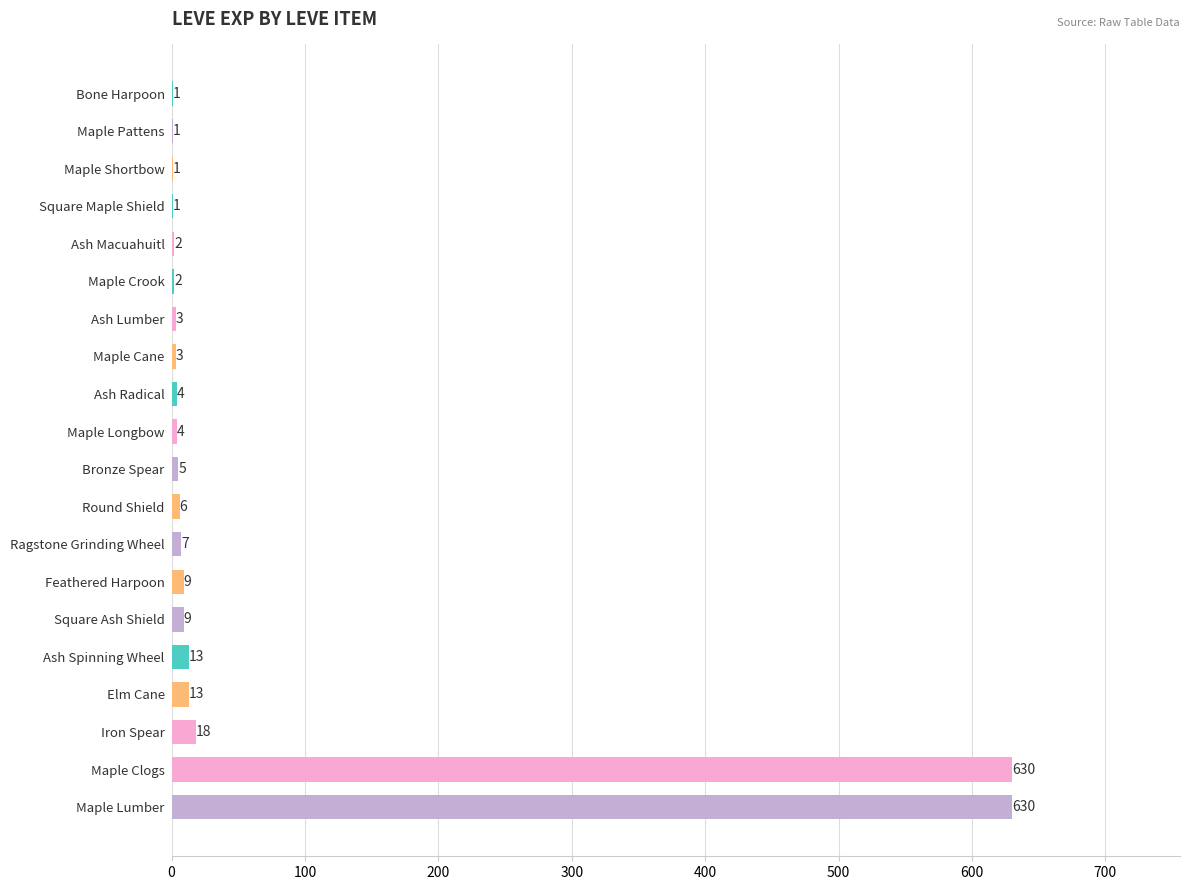

Reading bottom to top, what are all the values shown in this chart?

Maple Lumber=630	Maple Clogs=630	Iron Spear=18	Elm Cane=13	Ash Spinning Wheel=13	Square Ash Shield=9	Feathered Harpoon=9	Ragstone Grinding Wheel=7	Round Shield=6	Bronze Spear=5	Maple Longbow=4	Ash Radical=4	Maple Cane=3	Ash Lumber=3	Maple Crook=2	Ash Macuahuitl=2	Square Maple Shield=1	Maple Shortbow=1	Maple Pattens=1	Bone Harpoon=1